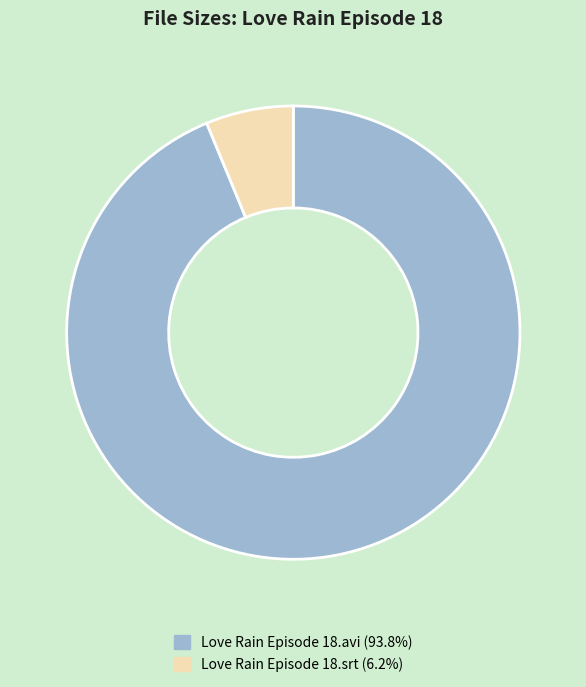

How many segments does this pie chart have?

2